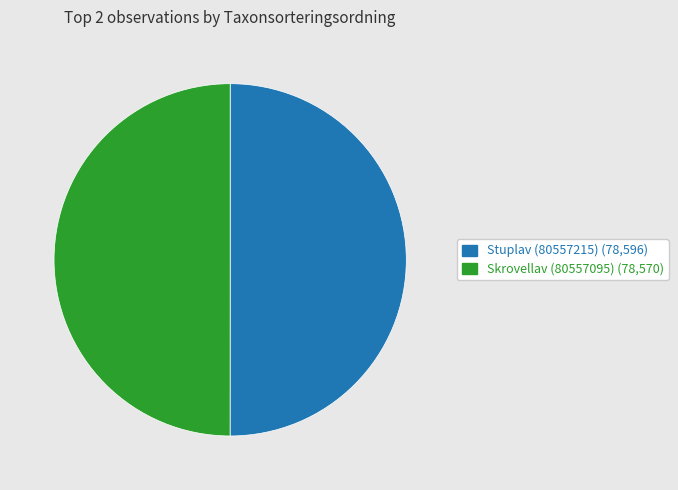

The Stuplav (80557215) slice represents 50% of the pie. True or false?

True